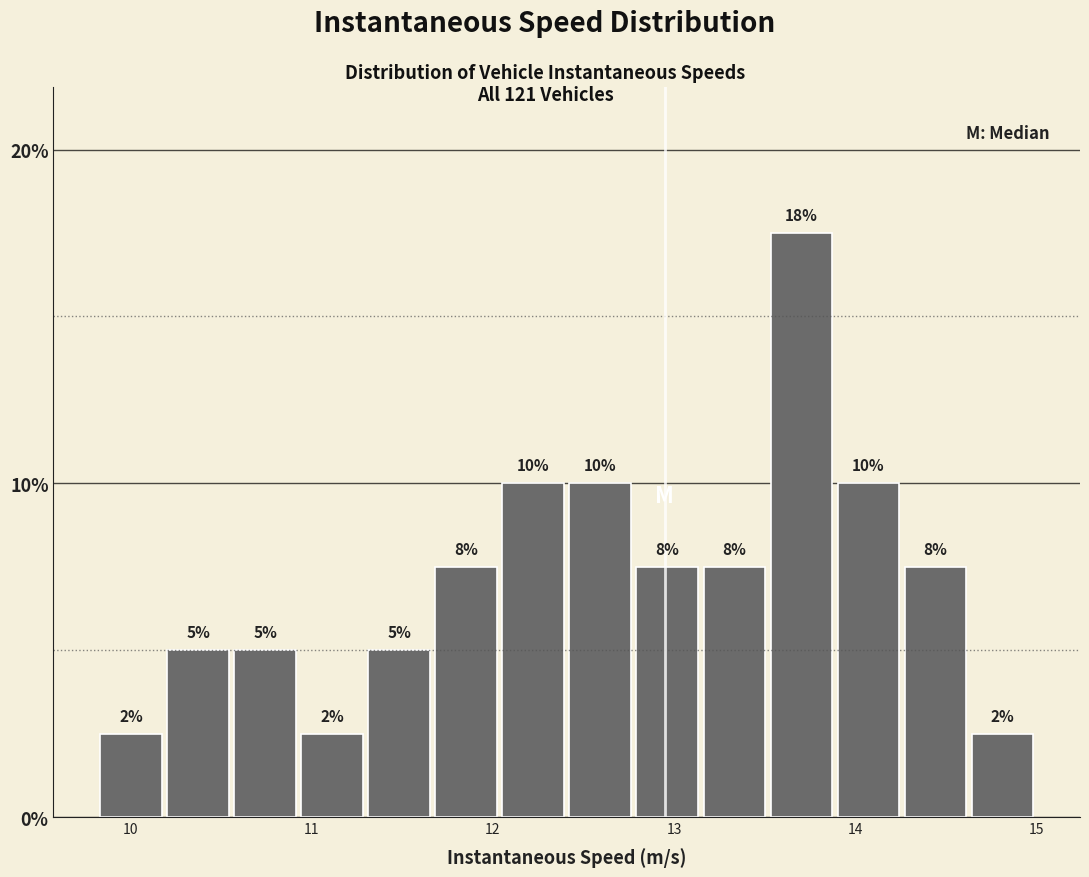

Around what value on the x-axis is the tallest bar? Give the approximate position of its centre, as read against the axis.

13.7